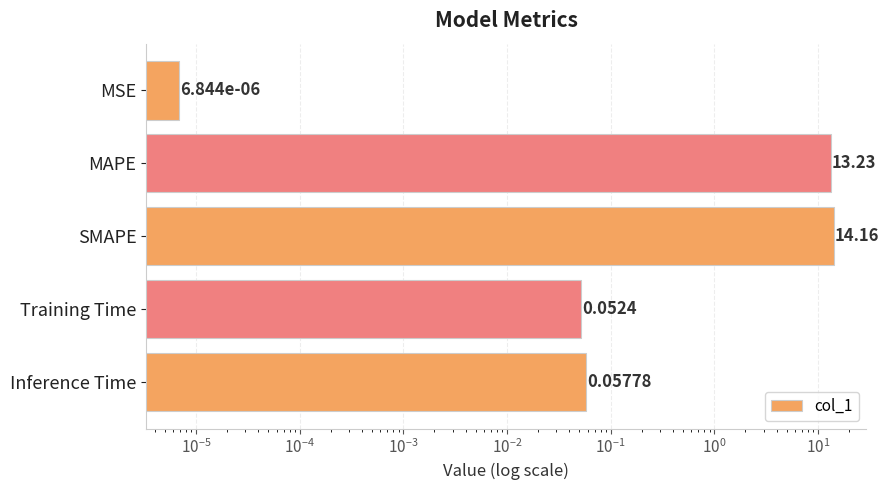

Which has a higher value, Training Time or MSE?

Training Time